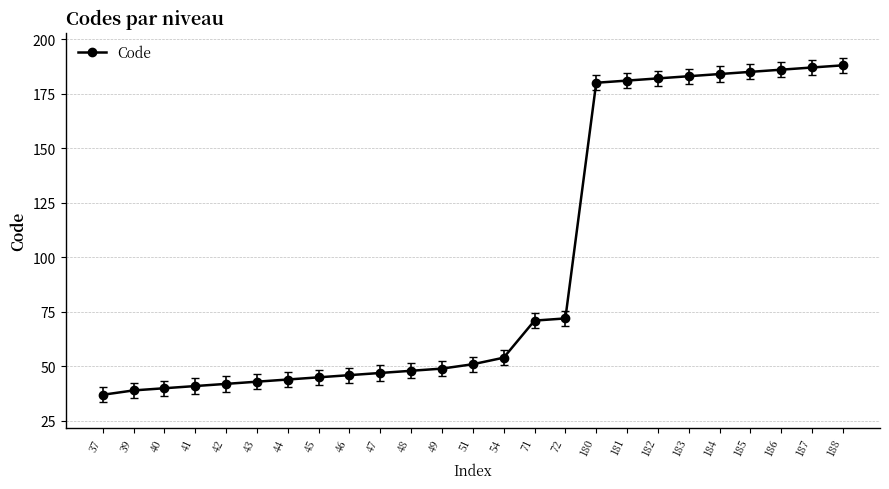

The chart shows a value of 48 at 48. True or false?

True